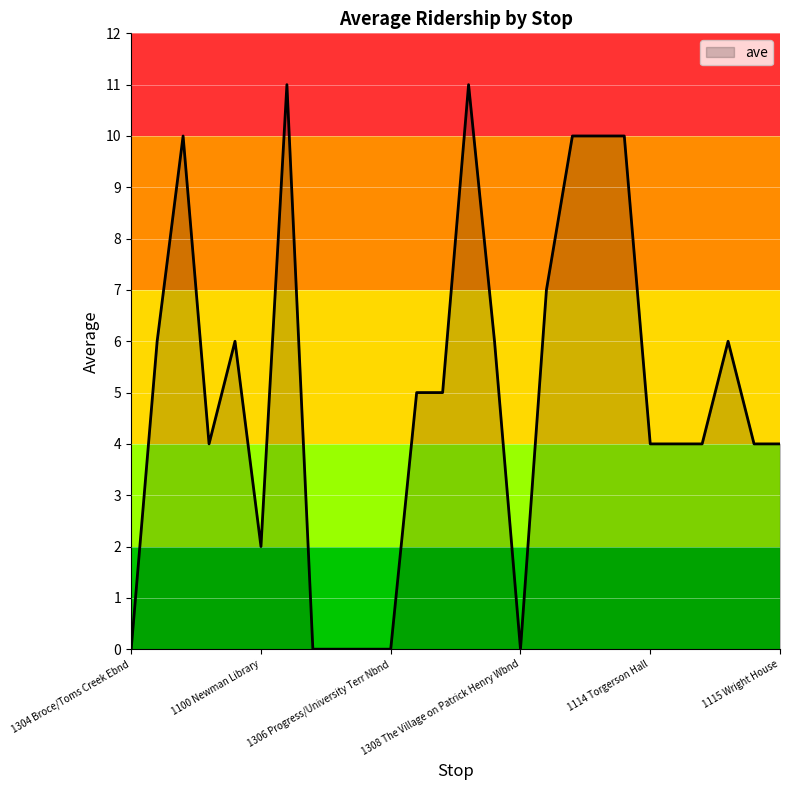

How many series are shown in this chart?

1